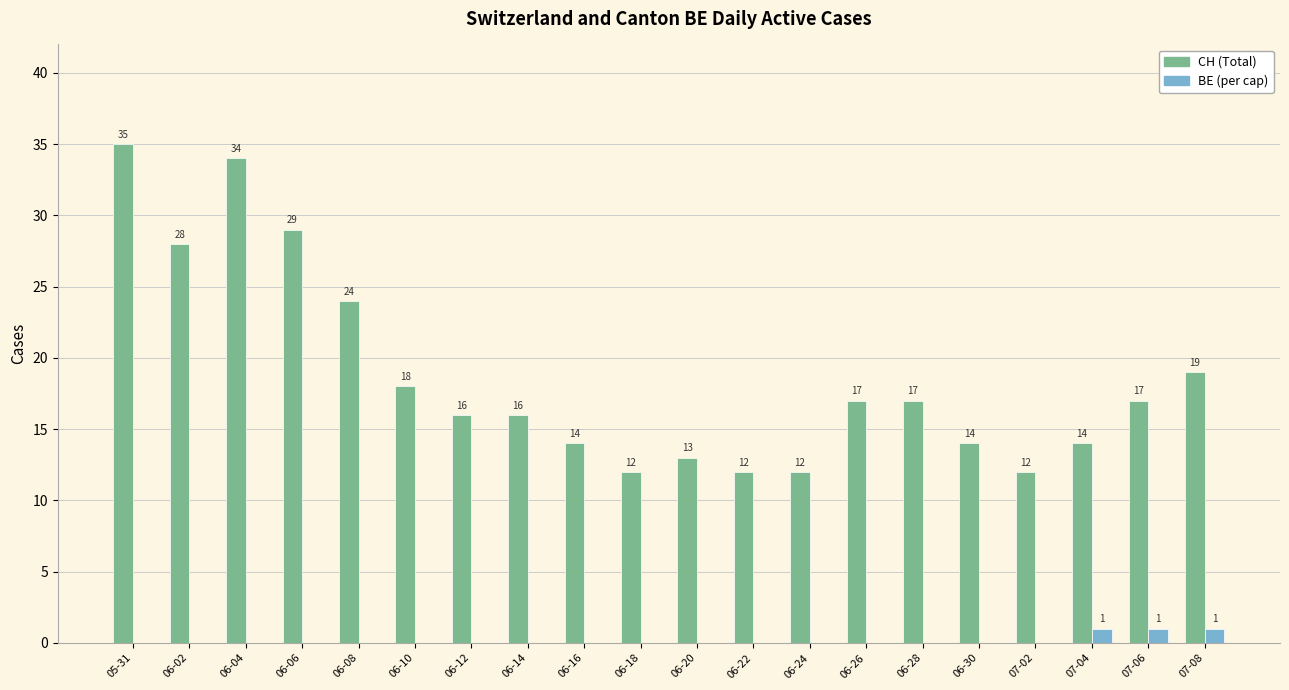

Between 06-14 and 06-28, which series saw the biggest shift?

CH (Total)